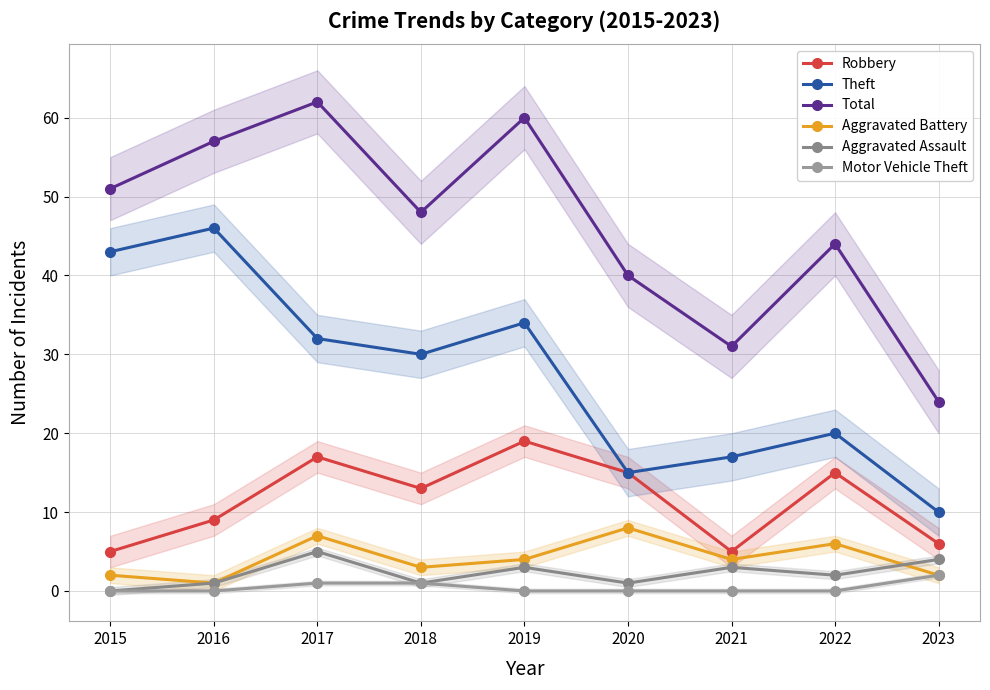

What is the difference between the maximum and second lowest values in the Total series?

31